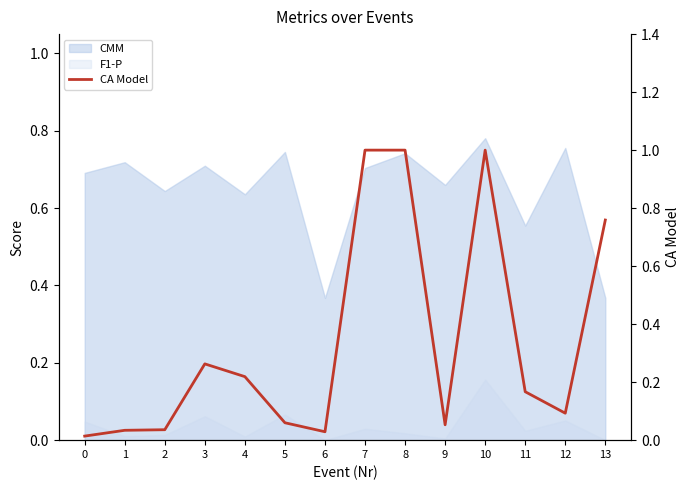

What is the greatest value displayed?

1.0